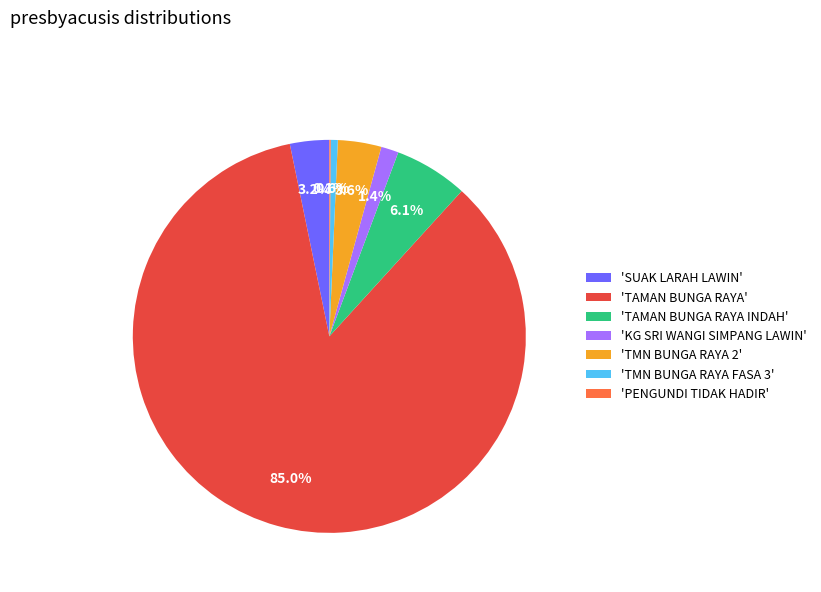

Approximately how many times larger is the value at 'SUAK LARAH LAWIN' compared to 'TMN BUNGA RAYA 2'?

0.9